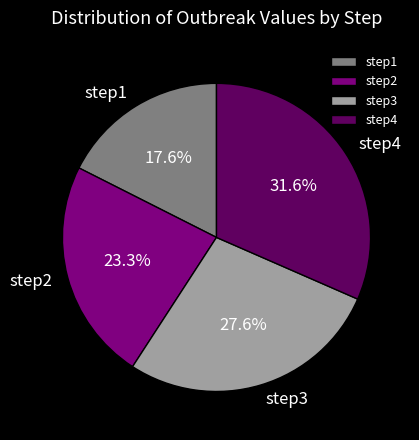

How many segments does this pie chart have?

4